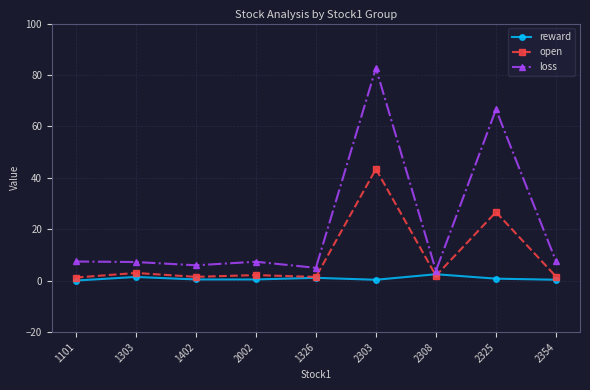

True or false: reward has a value of 1.1 at 1326.

True